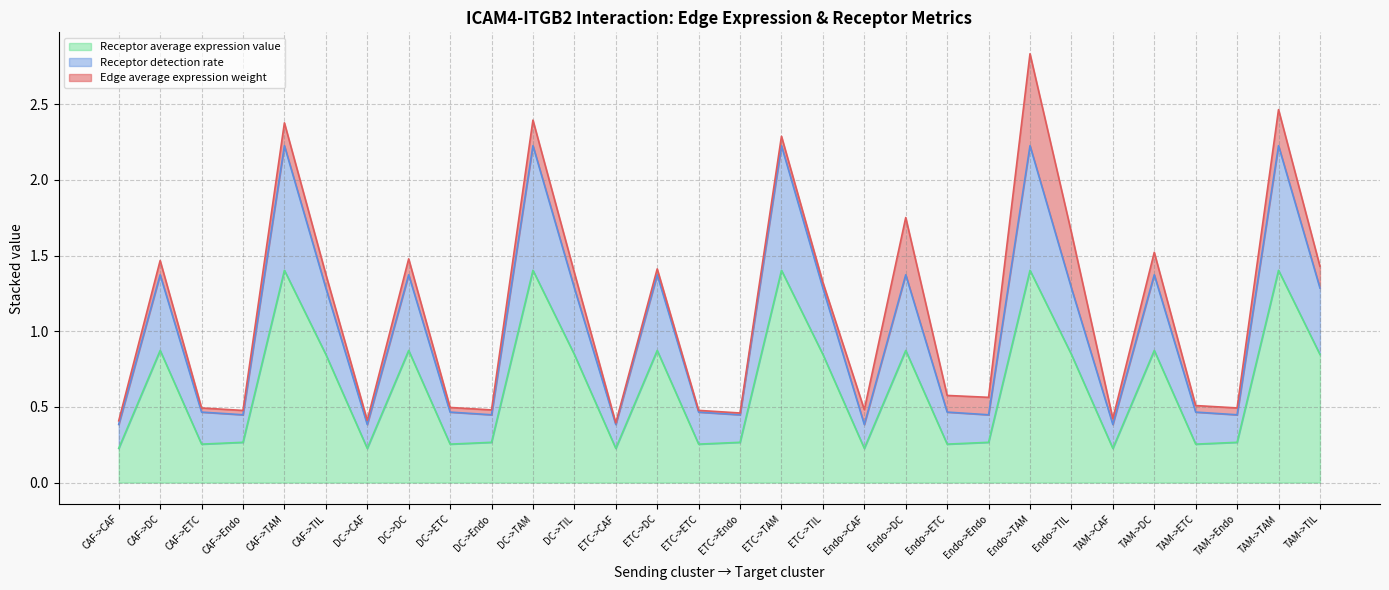

What is the sum of all Receptor average expression value values?

19.3